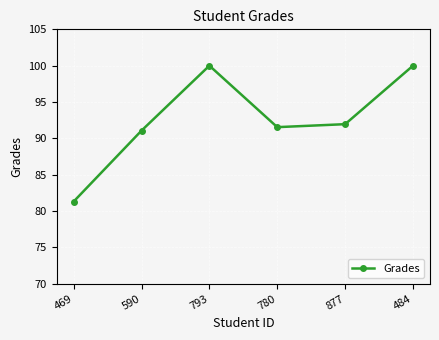

What is the value of the 5th point from the left?

92.0